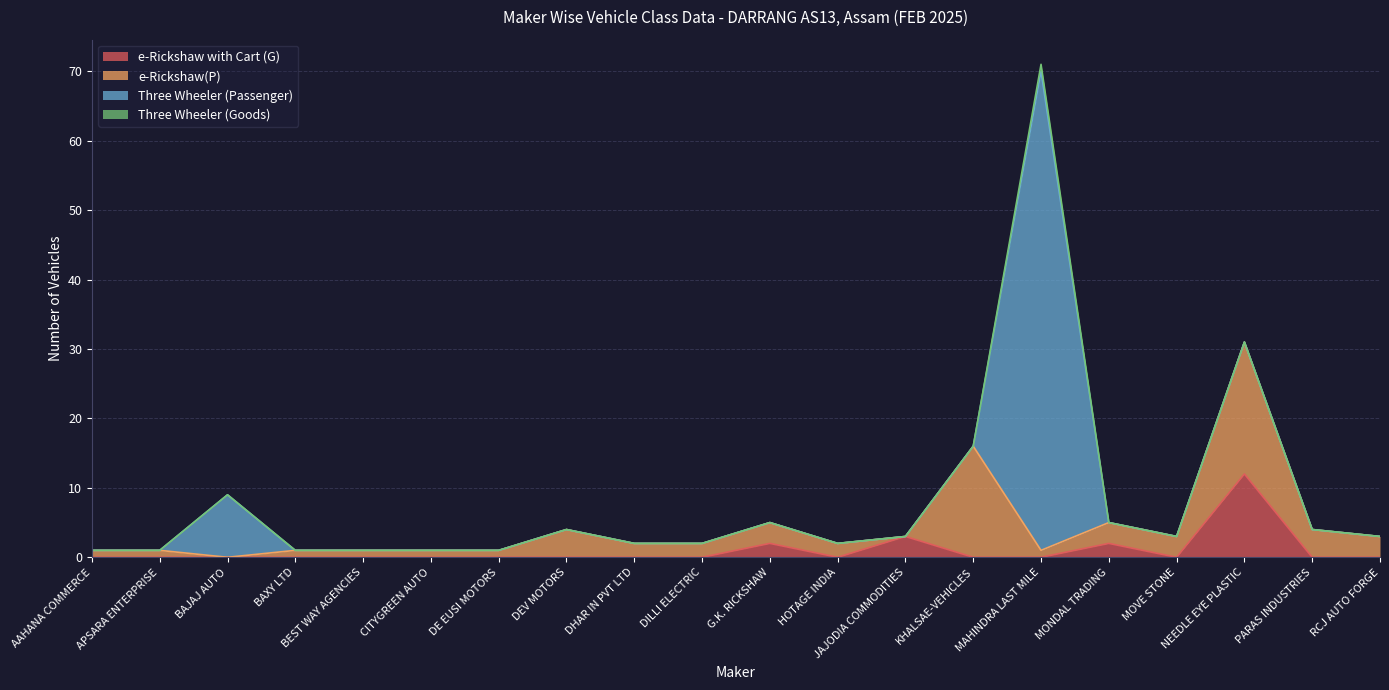

Reading left to right, what are all the values shown in this chart?

e-Rickshaw with Cart (G): AAHANA COMMERCE=0	APSARA ENTERPRISE=0	BAJAJ AUTO=0	BAXY LTD=0	BEST WAY AGENCIES=0	CITYGREEN AUTO=0	DE EUSI MOTORS=0	DEV MOTORS=0	DHAR IN PVT LTD=0	DILLI ELECTRIC=0	G.K. RICKSHAW=2	HOTAGE INDIA=0	JAJODIA COMMODITIES=3	KHALSAE-VEHICLES=0	MAHINDRA LAST MILE=0	MONDAL TRADING=2	MOVE STONE=0	NEEDLE EYE PLASTIC=12	PARAS INDUSTRIES=0	RCJ AUTO FORGE=0
e-Rickshaw(P): AAHANA COMMERCE=1	APSARA ENTERPRISE=1	BAJAJ AUTO=0	BAXY LTD=1	BEST WAY AGENCIES=1	CITYGREEN AUTO=1	DE EUSI MOTORS=1	DEV MOTORS=4	DHAR IN PVT LTD=2	DILLI ELECTRIC=2	G.K. RICKSHAW=3	HOTAGE INDIA=2	JAJODIA COMMODITIES=0	KHALSAE-VEHICLES=16	MAHINDRA LAST MILE=1	MONDAL TRADING=3	MOVE STONE=3	NEEDLE EYE PLASTIC=19	PARAS INDUSTRIES=4	RCJ AUTO FORGE=3
Three Wheeler (Passenger): AAHANA COMMERCE=0	APSARA ENTERPRISE=0	BAJAJ AUTO=9	BAXY LTD=0	BEST WAY AGENCIES=0	CITYGREEN AUTO=0	DE EUSI MOTORS=0	DEV MOTORS=0	DHAR IN PVT LTD=0	DILLI ELECTRIC=0	G.K. RICKSHAW=0	HOTAGE INDIA=0	JAJODIA COMMODITIES=0	KHALSAE-VEHICLES=0	MAHINDRA LAST MILE=69	MONDAL TRADING=0	MOVE STONE=0	NEEDLE EYE PLASTIC=0	PARAS INDUSTRIES=0	RCJ AUTO FORGE=0
Three Wheeler (Goods): AAHANA COMMERCE=0	APSARA ENTERPRISE=0	BAJAJ AUTO=0	BAXY LTD=0	BEST WAY AGENCIES=0	CITYGREEN AUTO=0	DE EUSI MOTORS=0	DEV MOTORS=0	DHAR IN PVT LTD=0	DILLI ELECTRIC=0	G.K. RICKSHAW=0	HOTAGE INDIA=0	JAJODIA COMMODITIES=0	KHALSAE-VEHICLES=0	MAHINDRA LAST MILE=1	MONDAL TRADING=0	MOVE STONE=0	NEEDLE EYE PLASTIC=0	PARAS INDUSTRIES=0	RCJ AUTO FORGE=0